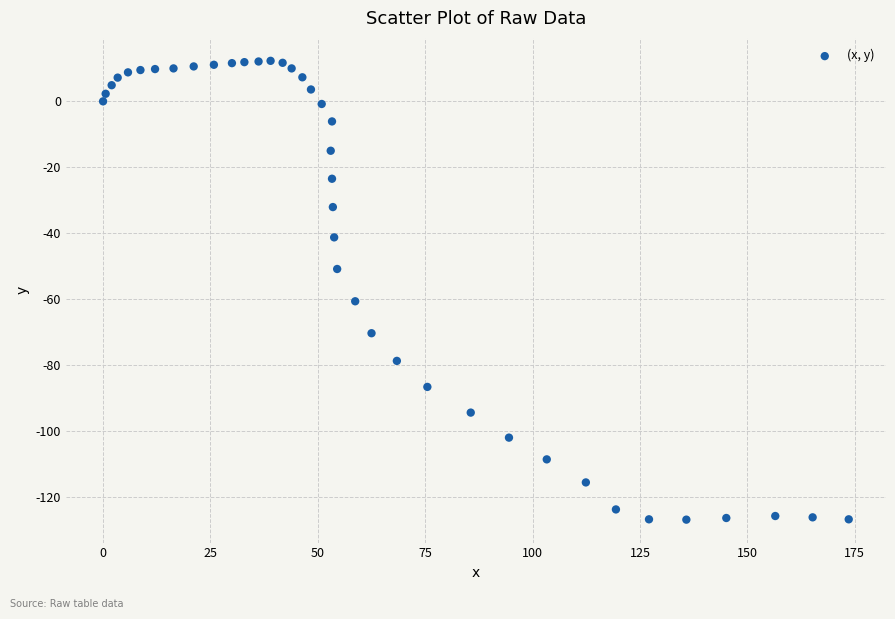

What Y value in the scatter plot is closest to -57?

-60.7